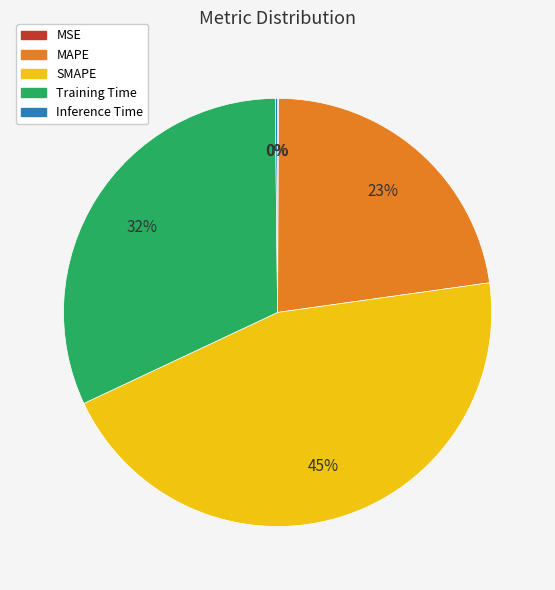

Does Training Time represent more than half of the total?

No